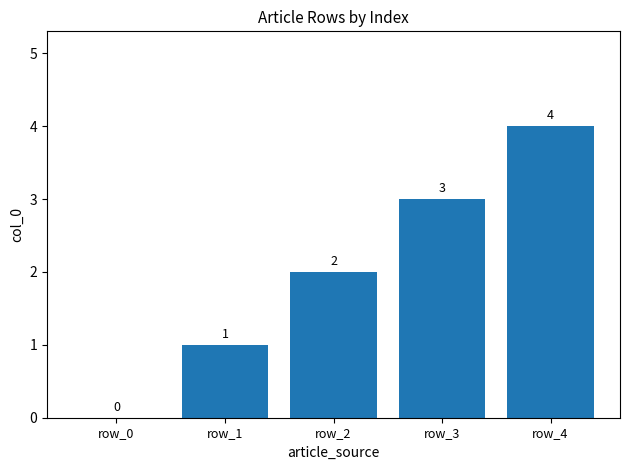

Which label corresponds to the largest value in the chart?

row_4